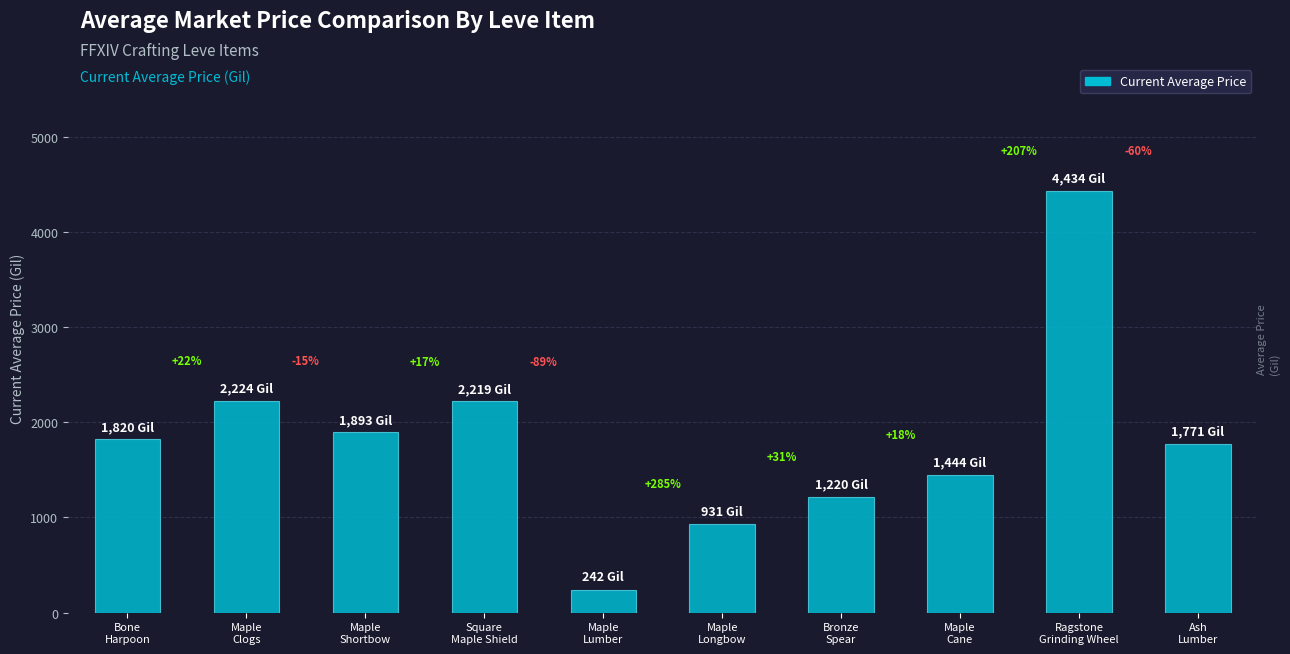

Does the chart contain any negative values?

No